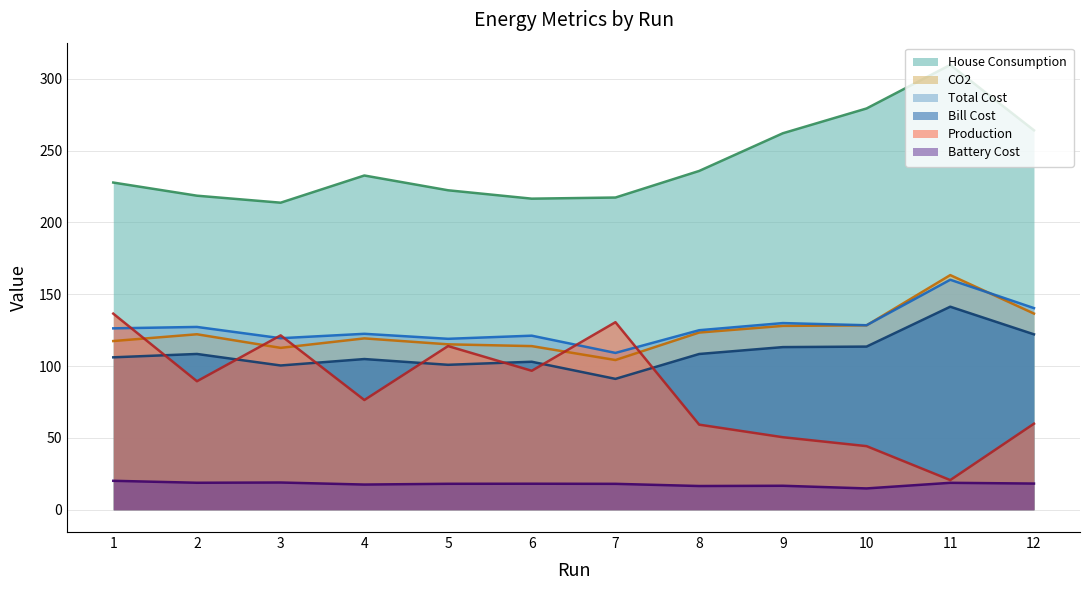

True or false: House Consumption and Production intersect in this chart.

False